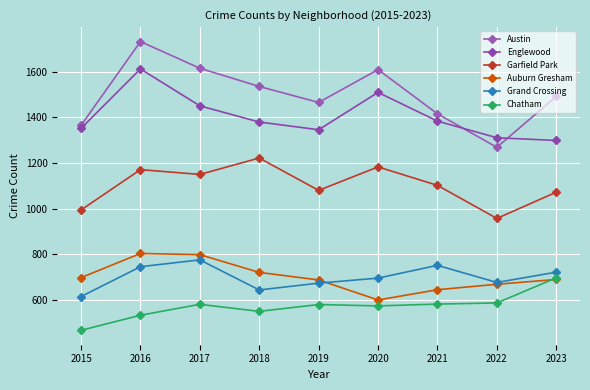

Reading left to right, list all the values displayed in this chart.

Austin: 2015=1365	2016=1733	2017=1616	2018=1536	2019=1466	2020=1610	2021=1416	2022=1269	2023=1492
Englewood: 2015=1352	2016=1613	2017=1451	2018=1380	2019=1346	2020=1510	2021=1384	2022=1311	2023=1299
Garfield Park: 2015=994	2016=1171	2017=1150	2018=1222	2019=1080	2020=1183	2021=1102	2022=957	2023=1072
Auburn Gresham: 2015=697	2016=803	2017=798	2018=720	2019=687	2020=599	2021=644	2022=668	2023=689
Grand Crossing: 2015=614	2016=745	2017=775	2018=643	2019=673	2020=695	2021=751	2022=676	2023=721
Chatham: 2015=466	2016=532	2017=580	2018=549	2019=579	2020=573	2021=581	2022=586	2023=696